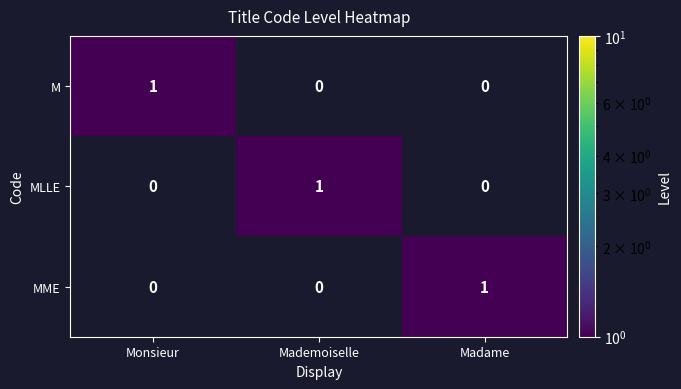

Which category has the highest value in the MME series?

Madame